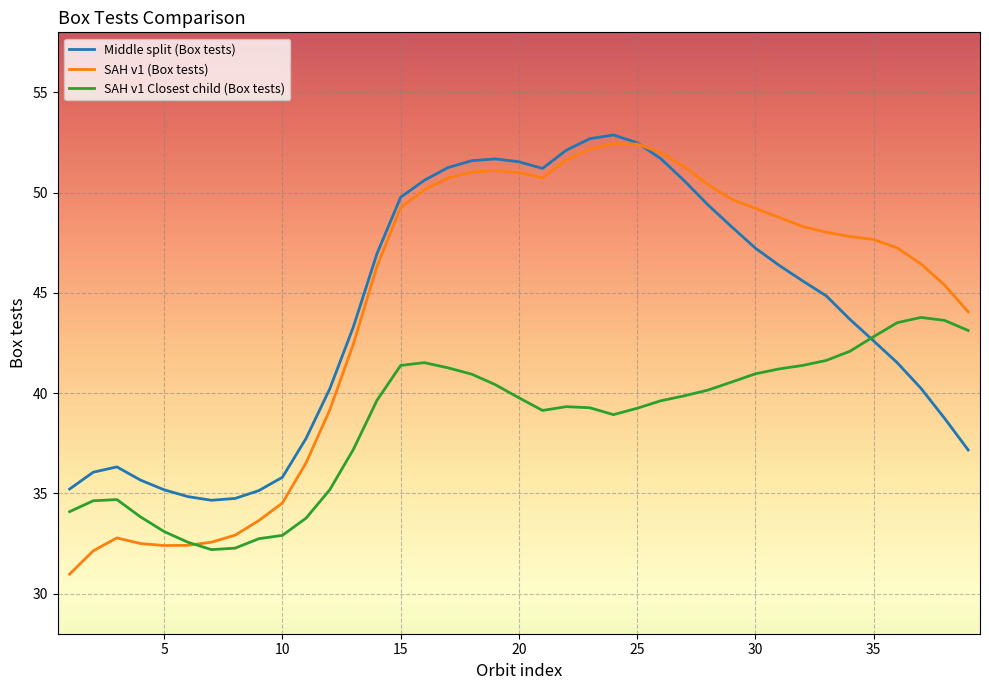

What is the difference between the maximum and minimum values in the Middle split (Box tests) series?

18.2